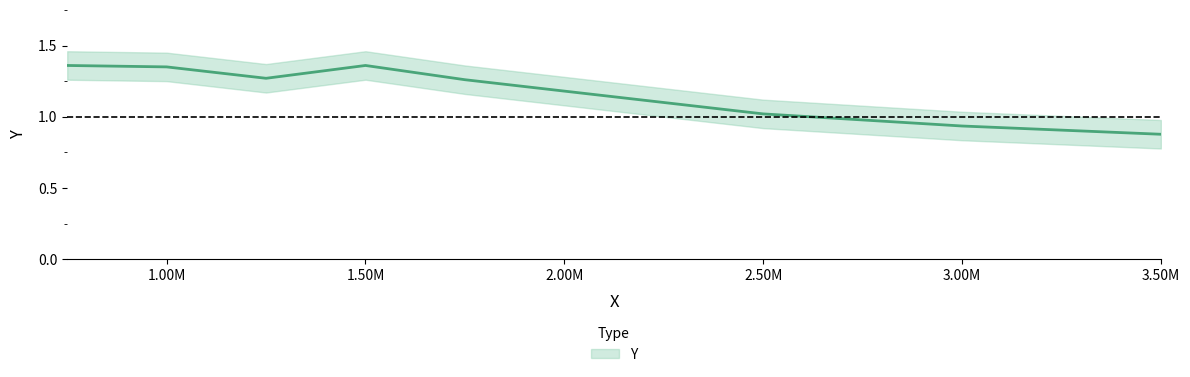

At which label is the value closest to 1?

2.50M